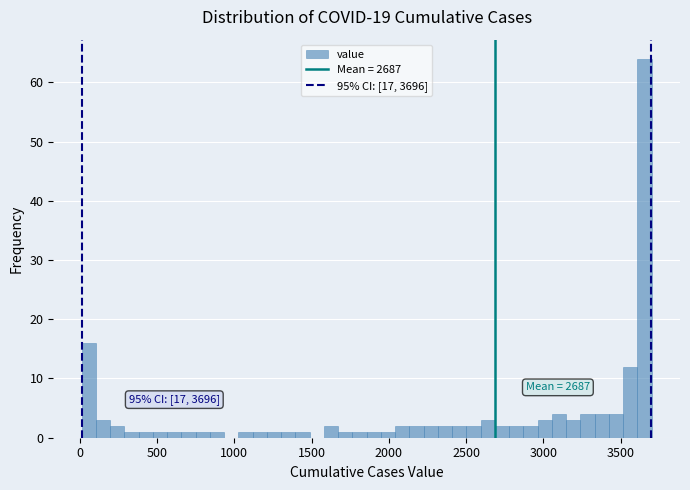

Around what value on the x-axis is the tallest bar? Give the approximate position of its centre, as read against the axis.

3650